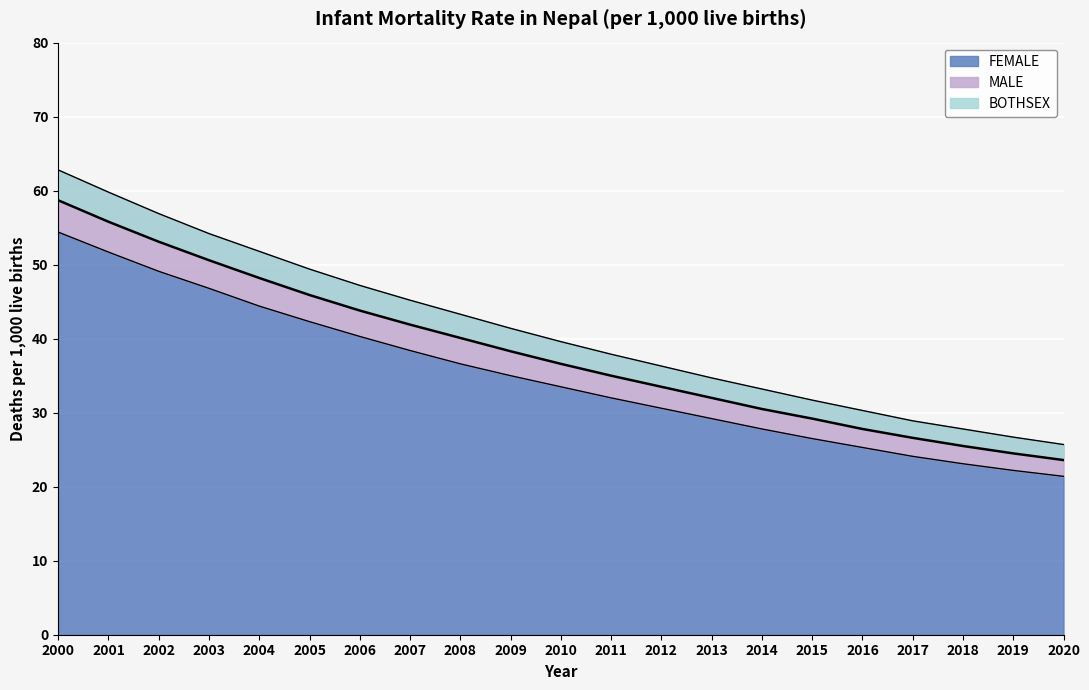

True or false: BOTHSEX has more than 0 interior local peaks.

False